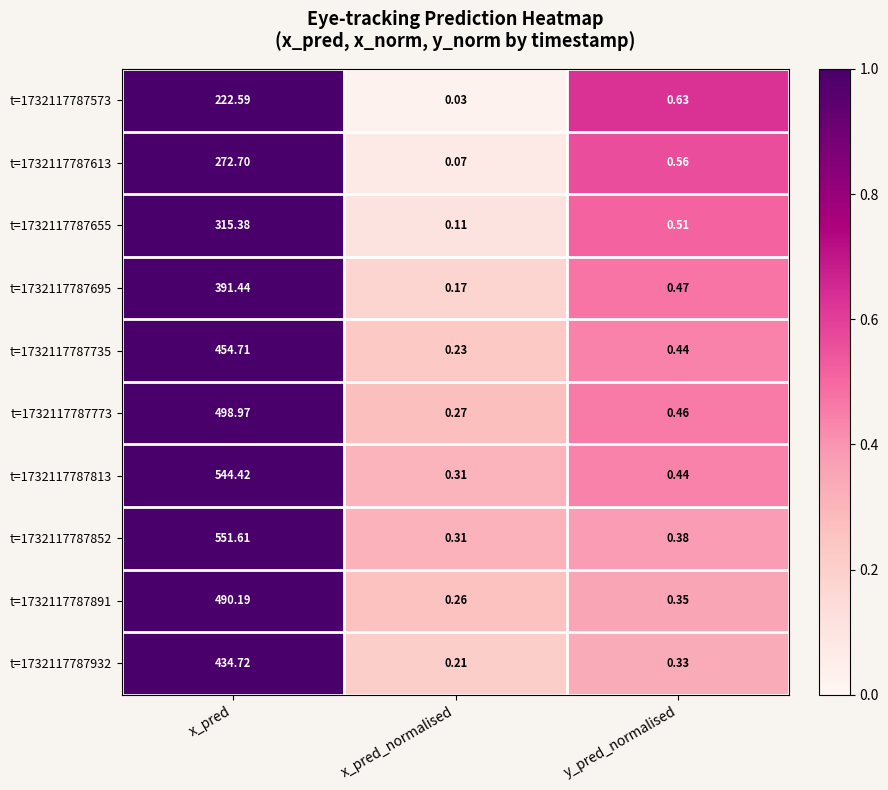

What is the greatest value displayed?

551.6